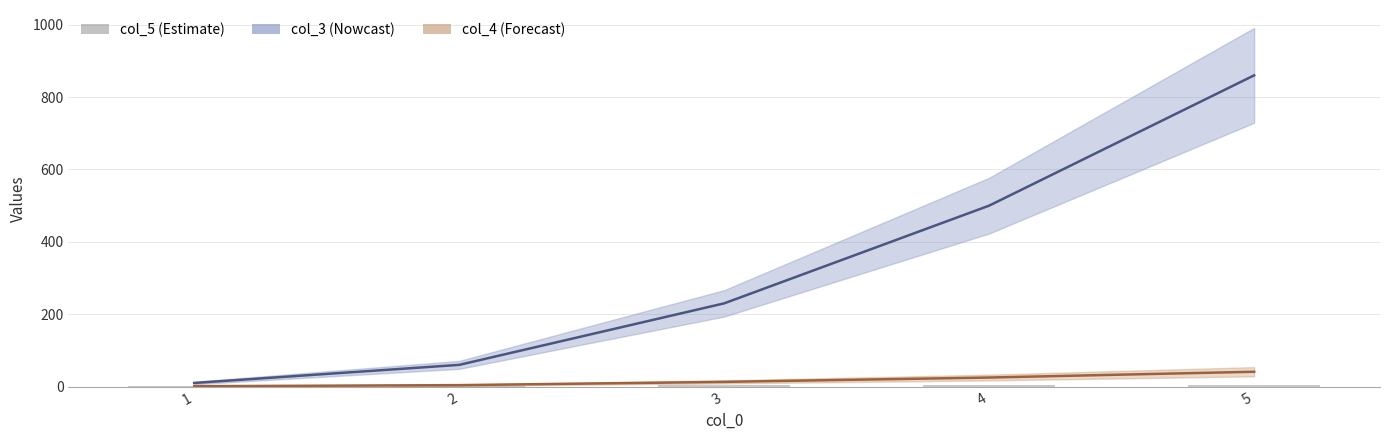

Is it true that the value at 5 is 3?

False